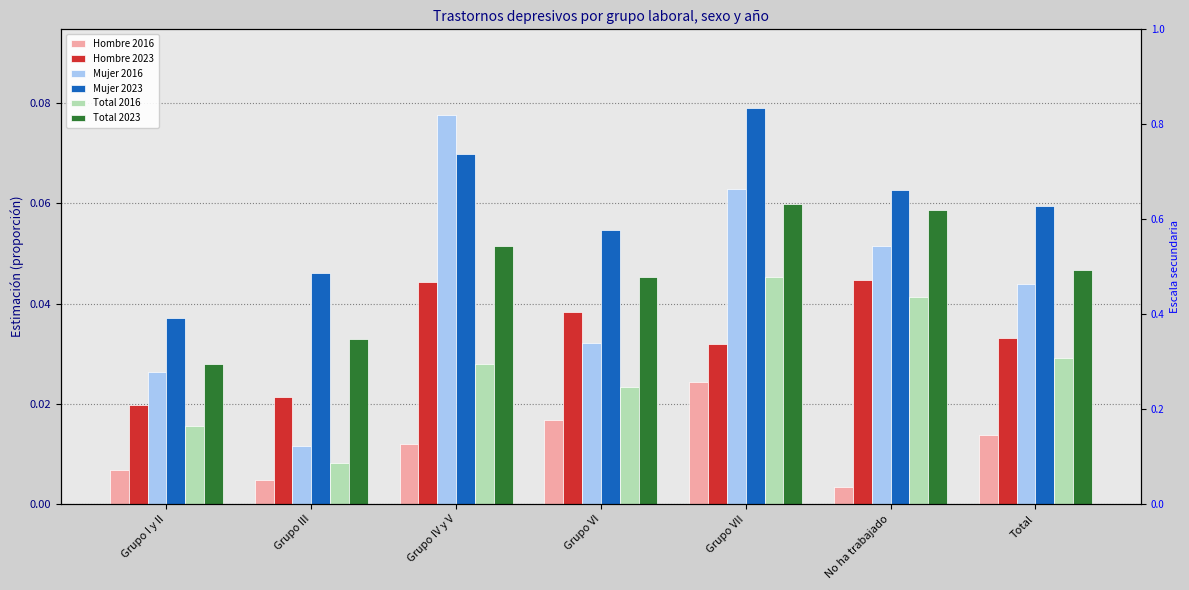

Reading left to right, extract all data points from this chart.

Hombre 2016: 0.0	0.0	0.0	0.0	0.0	0.0	0.0
Hombre 2023: 0.0	0.0	0.0	0.0	0.0	0.0	0.0
Mujer 2016: 0.0	0.0	0.1	0.0	0.1	0.1	0.0
Mujer 2023: 0.0	0.0	0.1	0.1	0.1	0.1	0.1
Total 2016: 0.0	0.0	0.0	0.0	0.0	0.0	0.0
Total 2023: 0.0	0.0	0.1	0.0	0.1	0.1	0.0